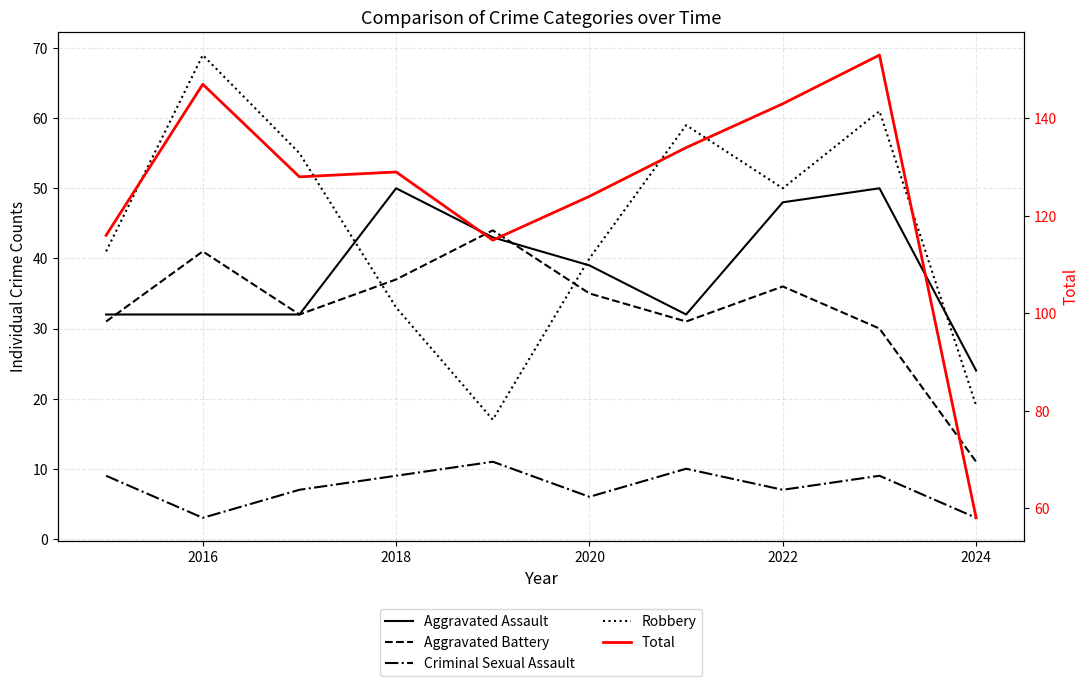

Which series has the largest range (max minus min)?

Total